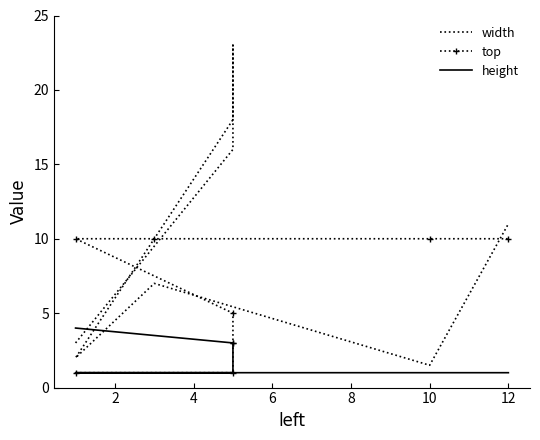

List the series in order of their peak value, highest first.

width, top, height